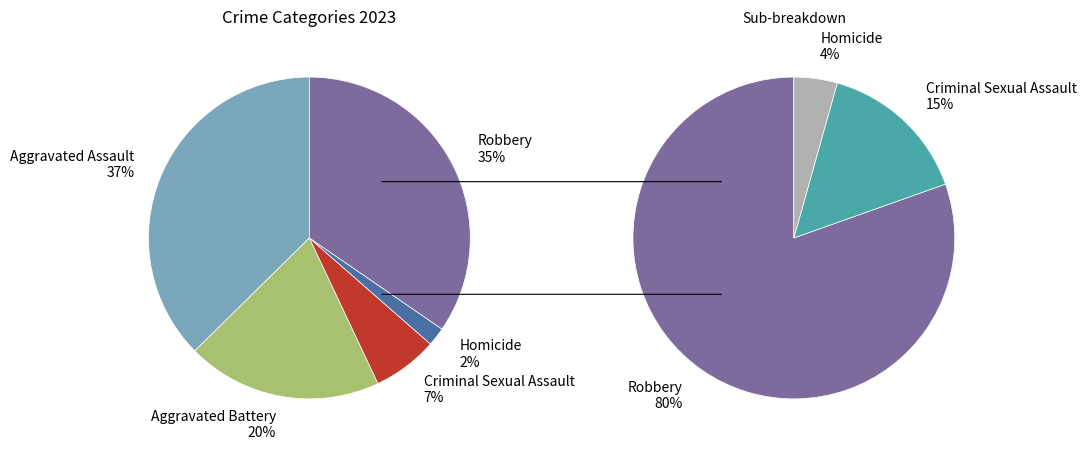

What percentage is the Homicide slice, to the nearest percent?

2%